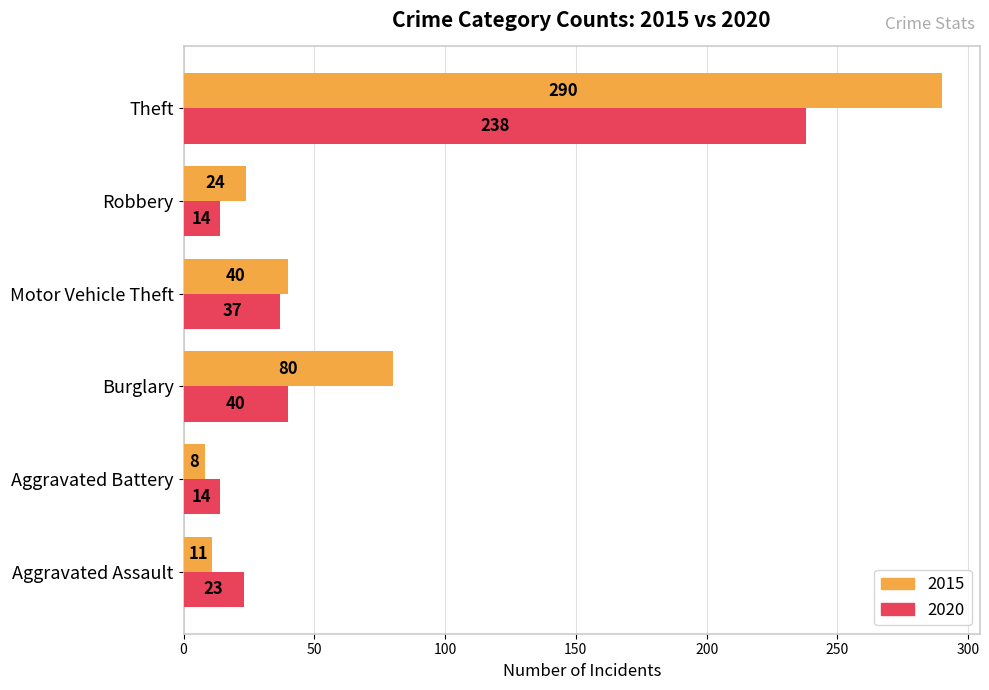

At which category is the sum across all series the highest?

Theft